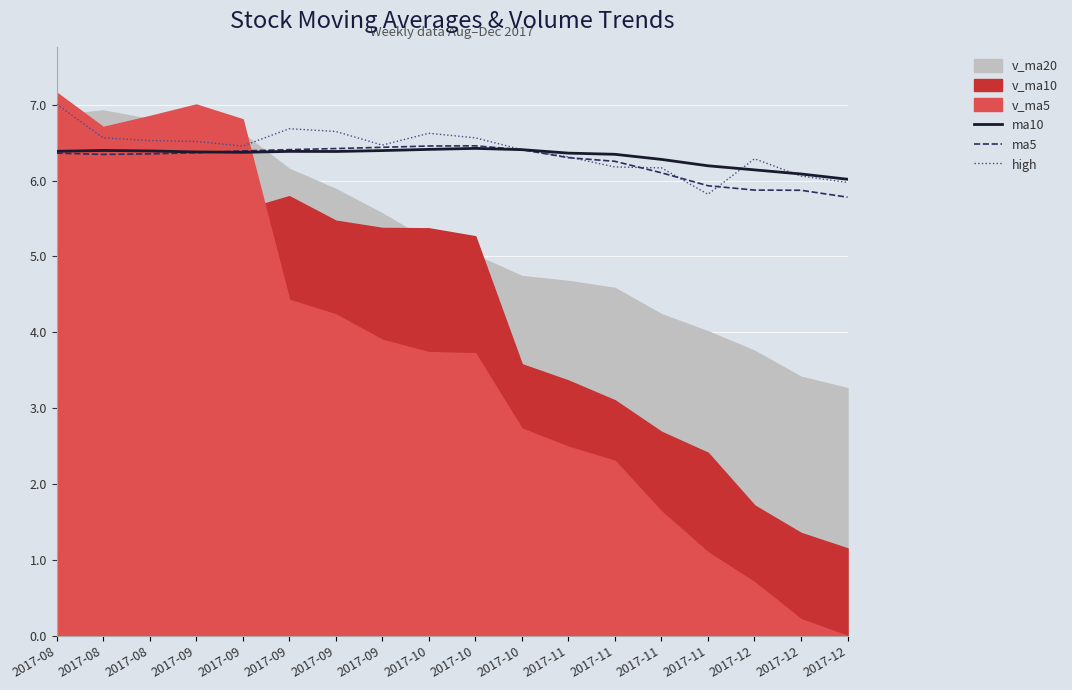

Which has a higher value, 2017-08 or 2017-12?

2017-08